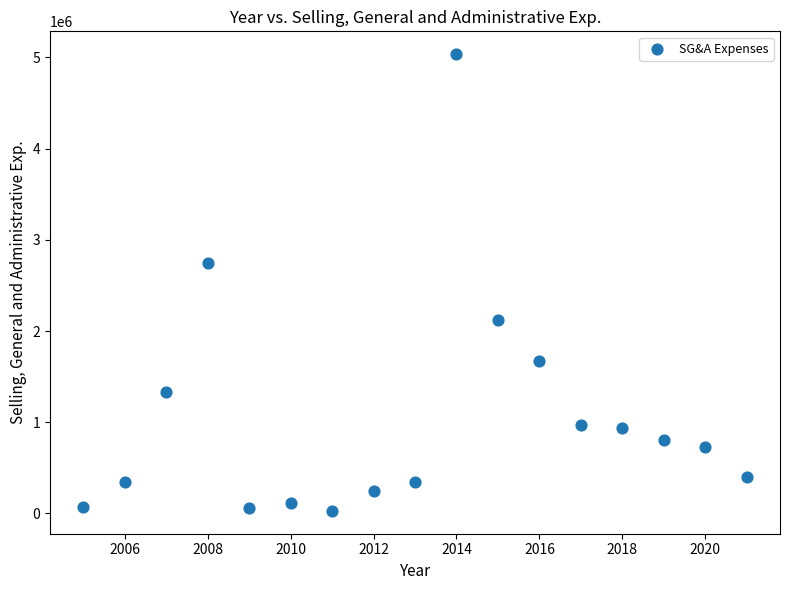

What is the range of Y values (max minus min)?

5006037